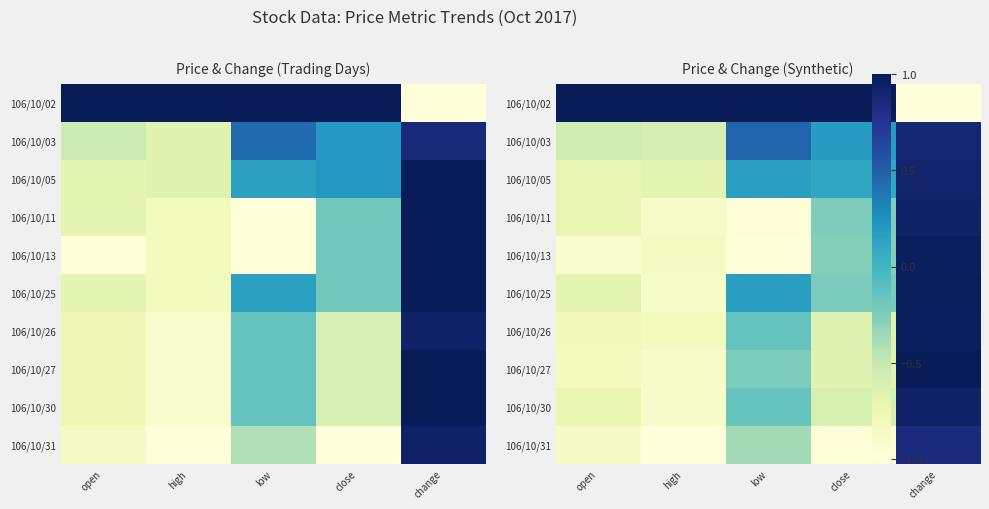

Is the value of 106/10/25 at high greater than the value of 106/10/05 at high?

No